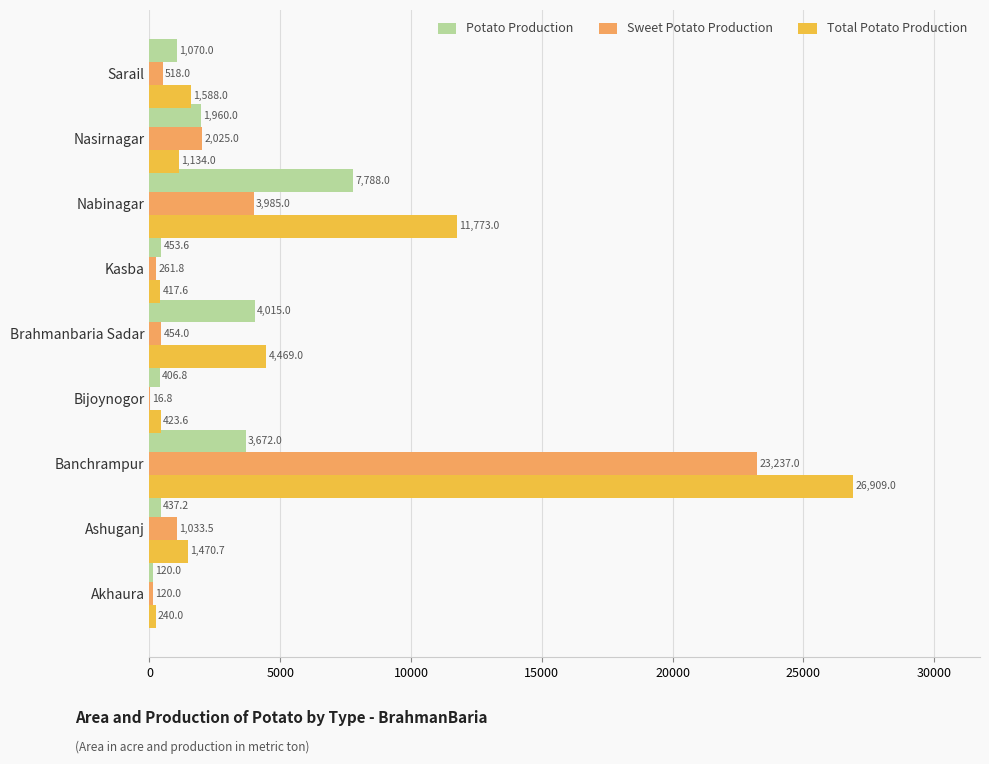

Which series has the largest total across all categories?

Total Potato Production